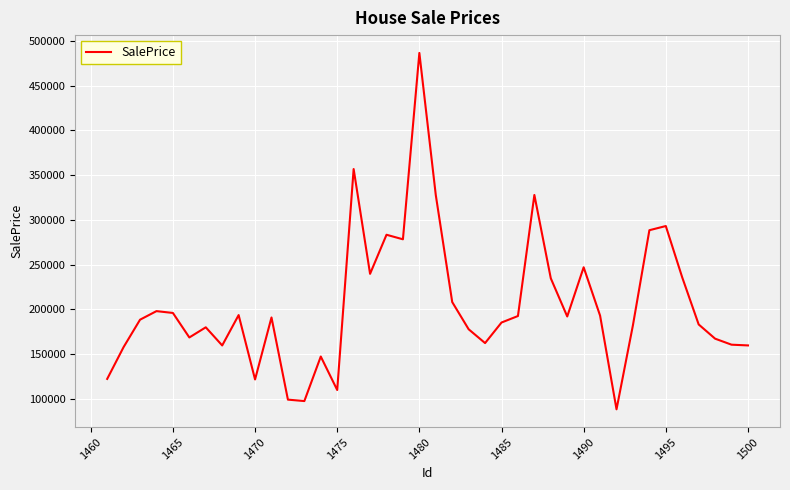

What is the smallest value displayed?

88016.3